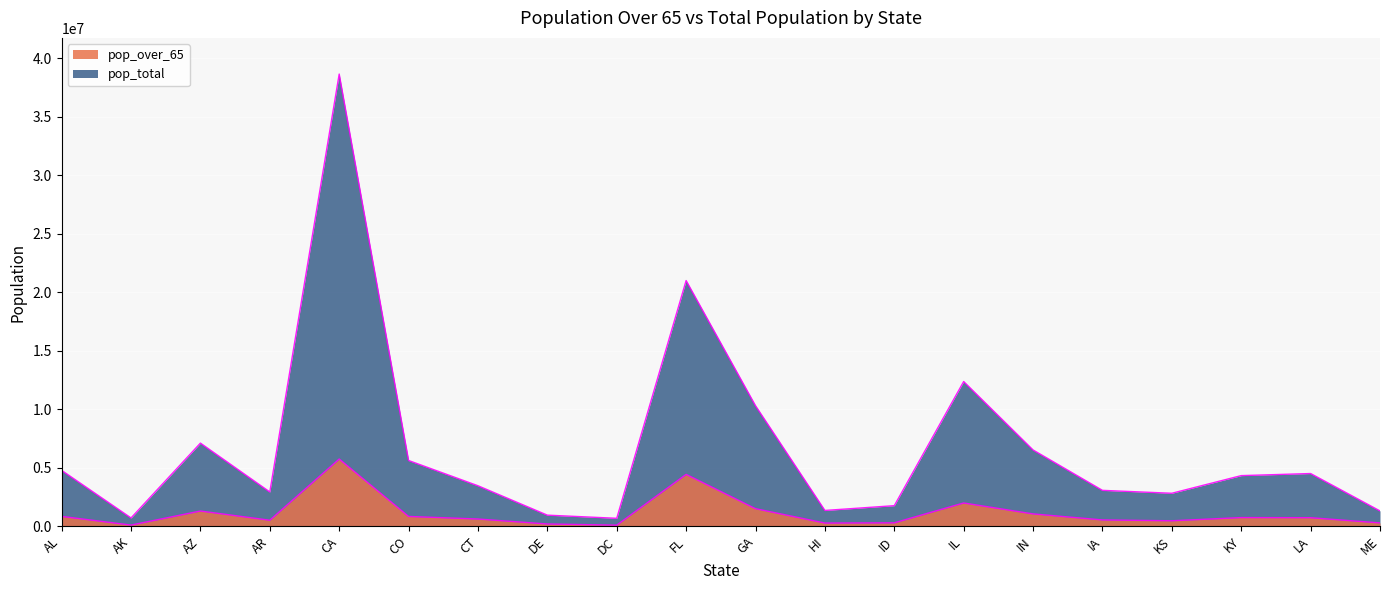

How many lines are shown in the chart?

2